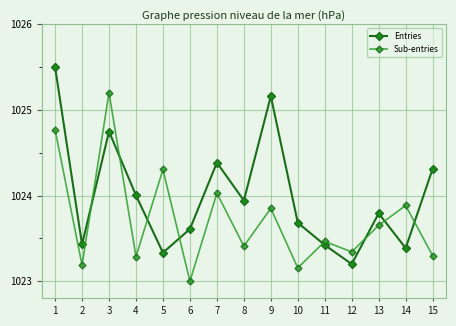

Between which two adjacent categories do Entries and Sub-entries first intersect?

2 and 3